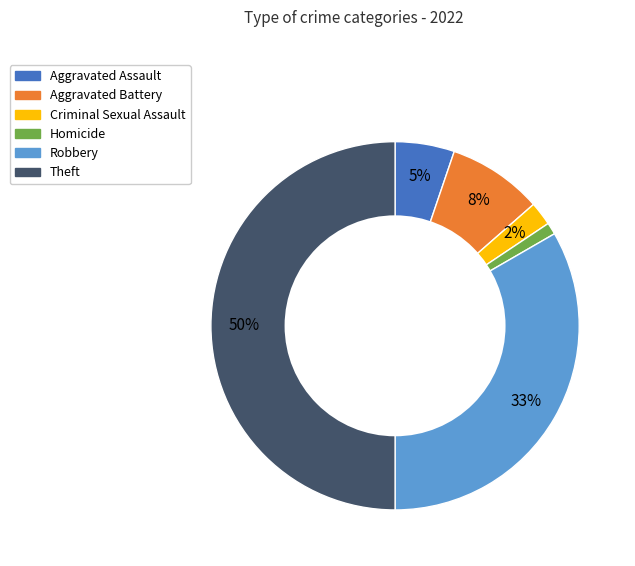

Is Aggravated Assault the majority of the pie?

No